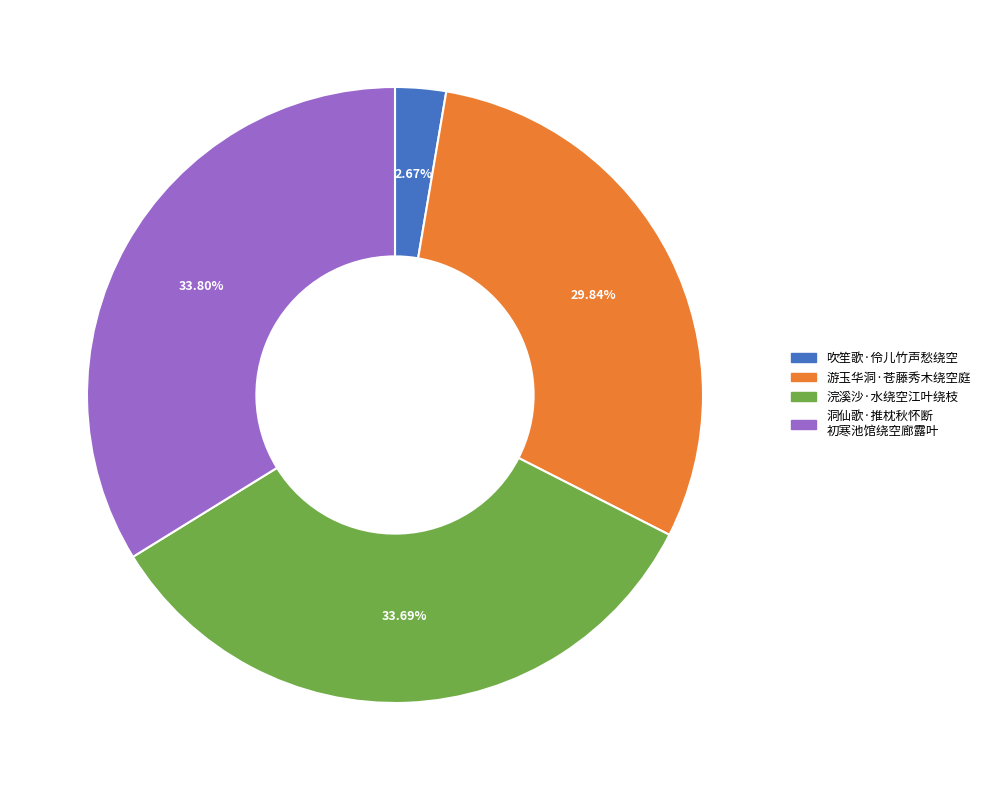

How many slices are in this pie chart?

4